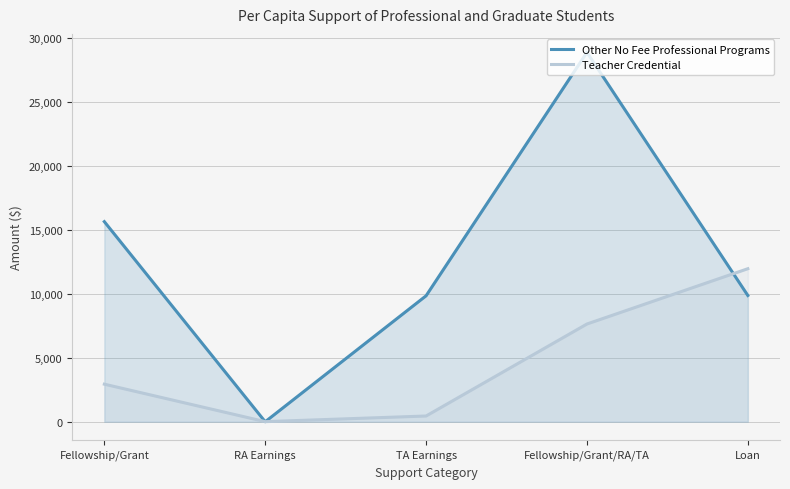

Where do Teacher Credential and Other No Fee Professional Programs first cross each other?

Fellowship/Grant and RA Earnings